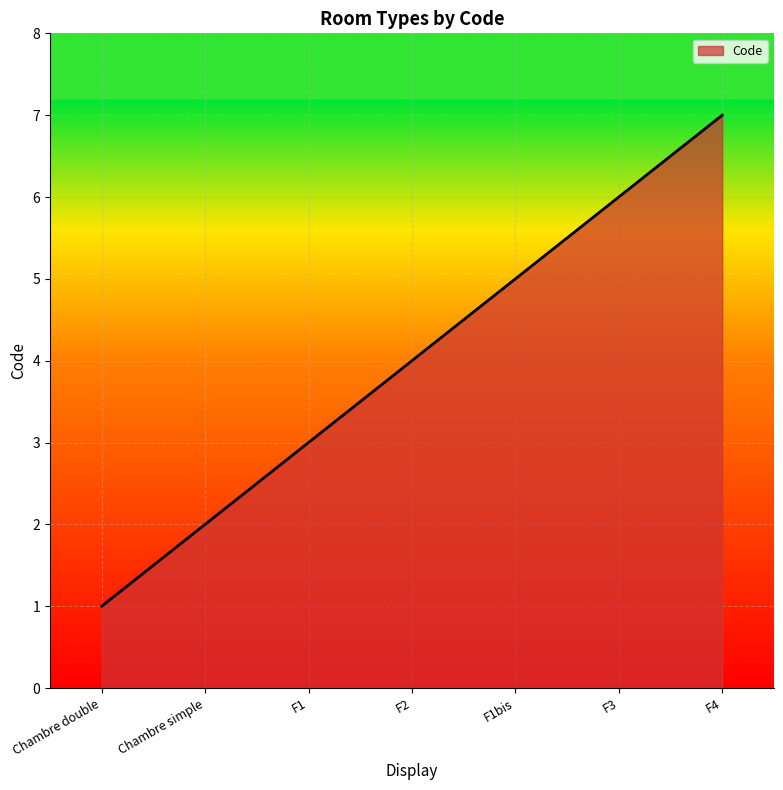

Read the value at F2.

4